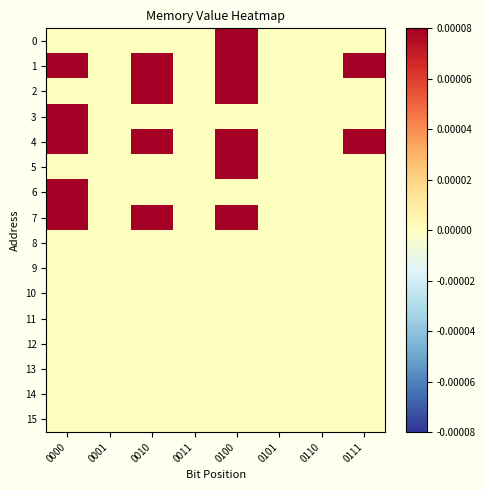

How many series are shown in this chart?

16